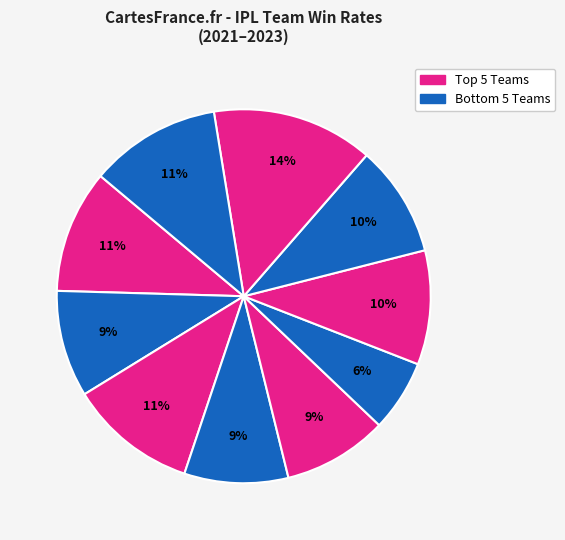

How many slices are in this pie chart?

10